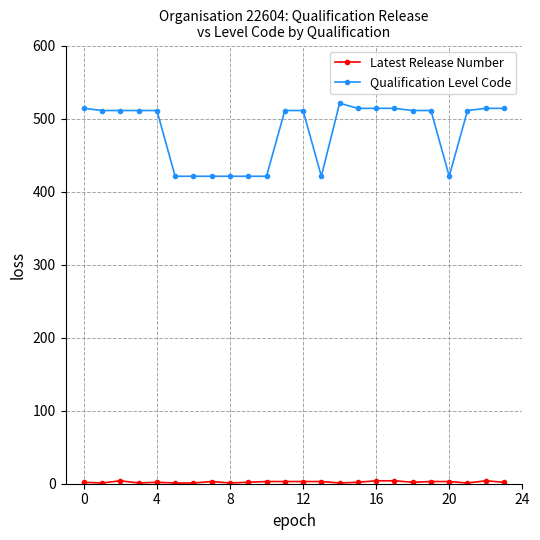

At how many categories does at least one series exceed 251?

24